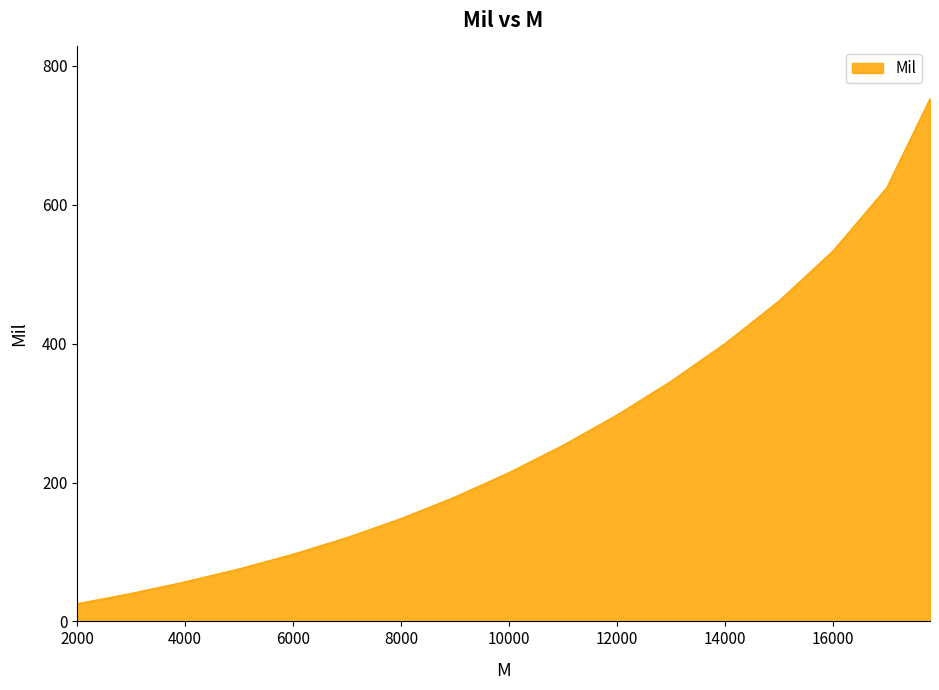

What is the minimum value shown in the chart?

25.5